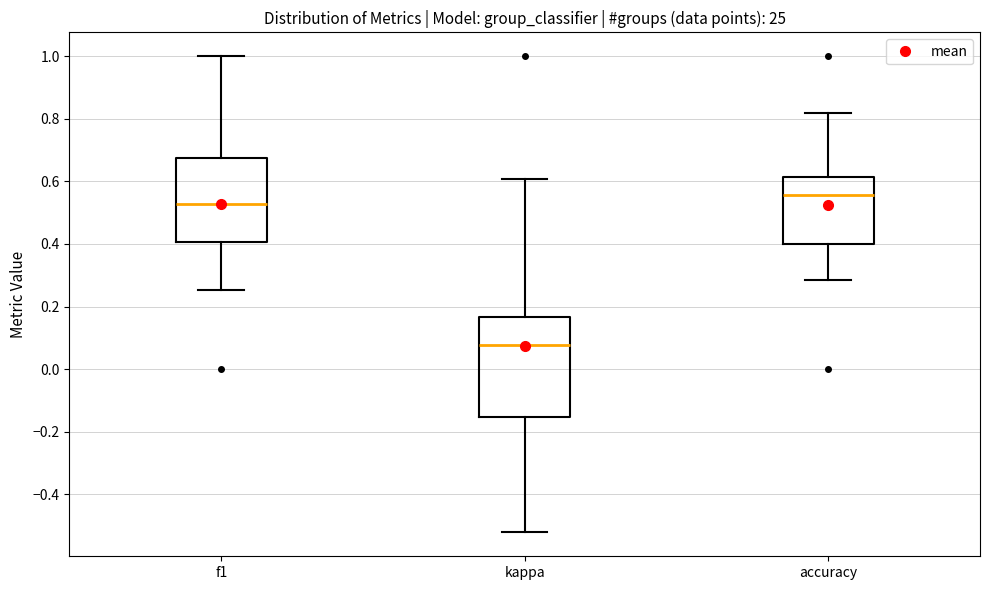

Which box is the tallest, from its lower edge to its upper edge?

kappa